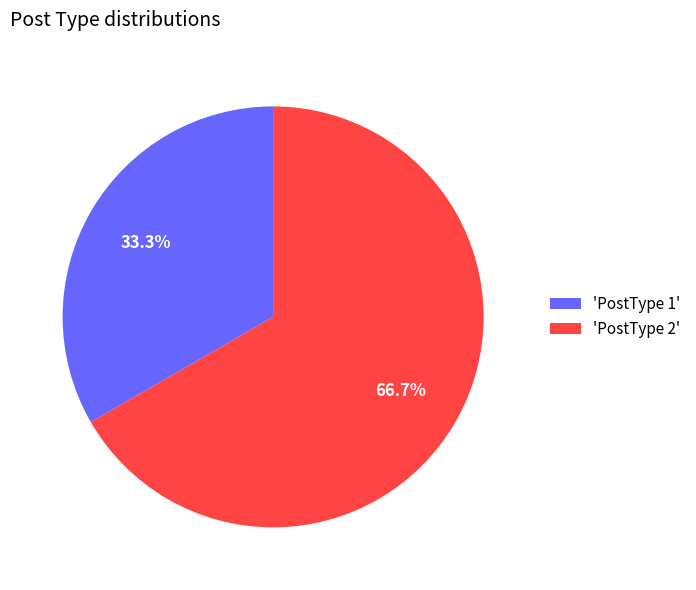

Count the number of slices in the pie.

2